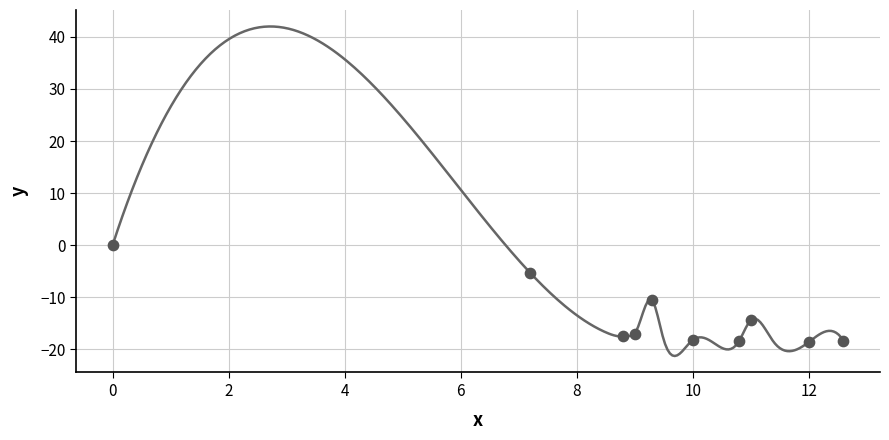

What is the average Y value?

-13.8